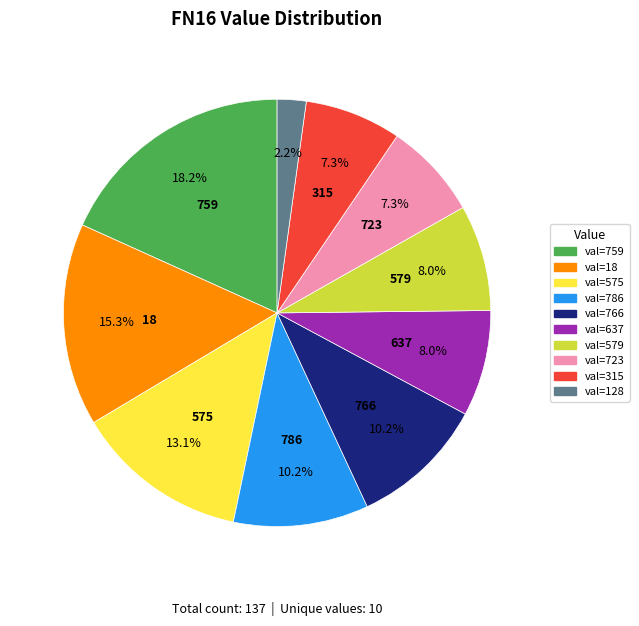

Is there a majority slice in this chart?

No